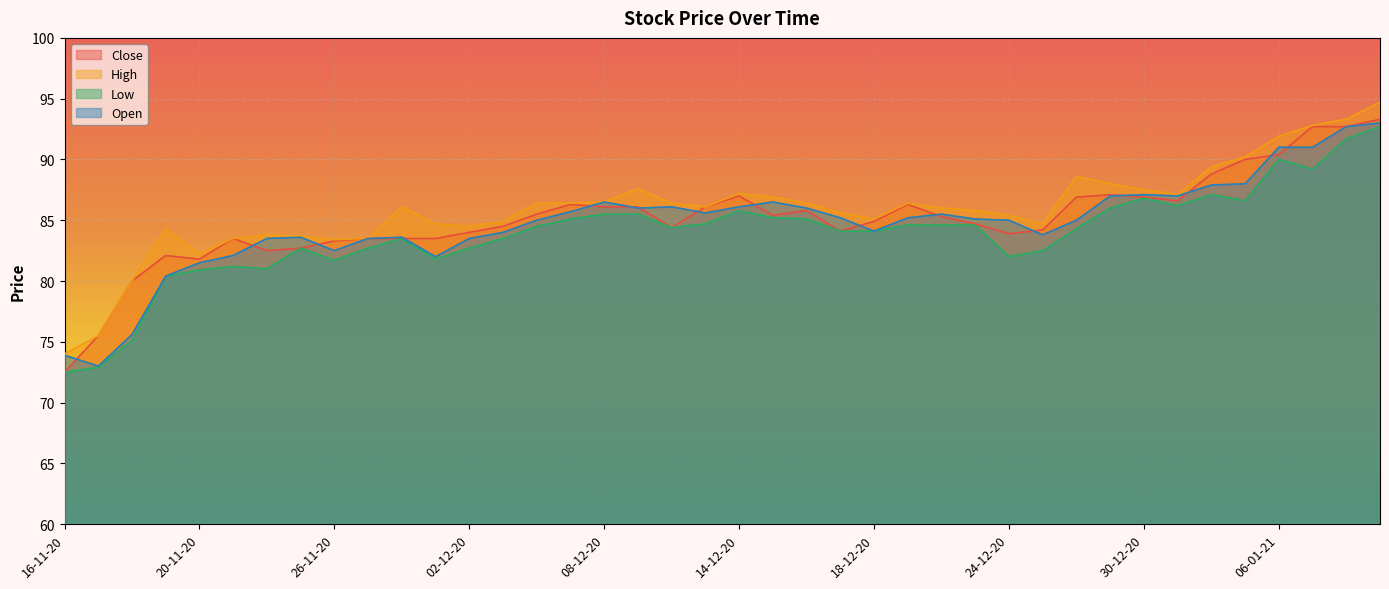

True or false: High and Low intersect in this chart.

False